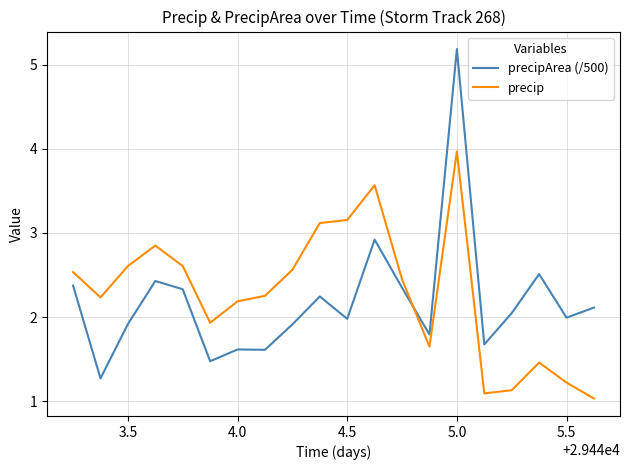

What is the average value of the precipArea (/500) series?

2.2